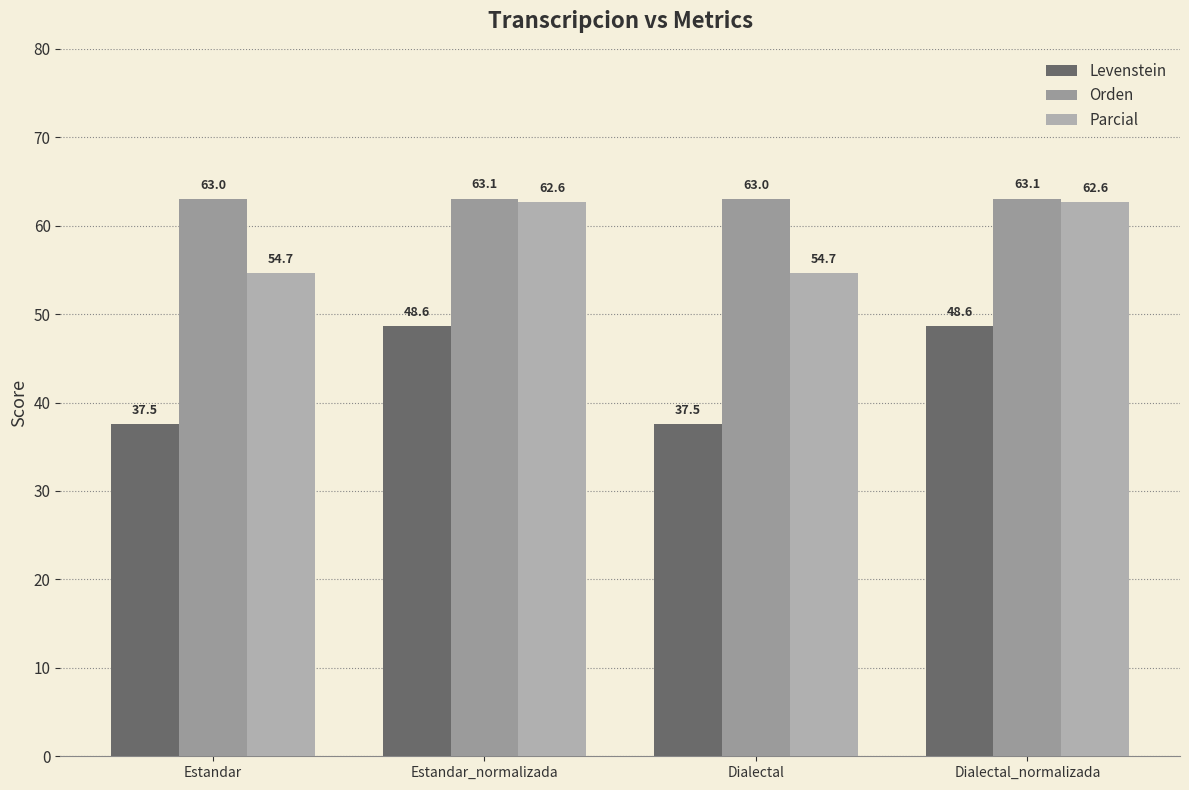

Reading right to left, transcribe all the data shown in this chart.

Levenstein: Dialectal_normalizada=48.6	Dialectal=37.5	Estandar_normalizada=48.6	Estandar=37.5
Orden: Dialectal_normalizada=63.1	Dialectal=63.0	Estandar_normalizada=63.1	Estandar=63.0
Parcial: Dialectal_normalizada=62.6	Dialectal=54.7	Estandar_normalizada=62.6	Estandar=54.7